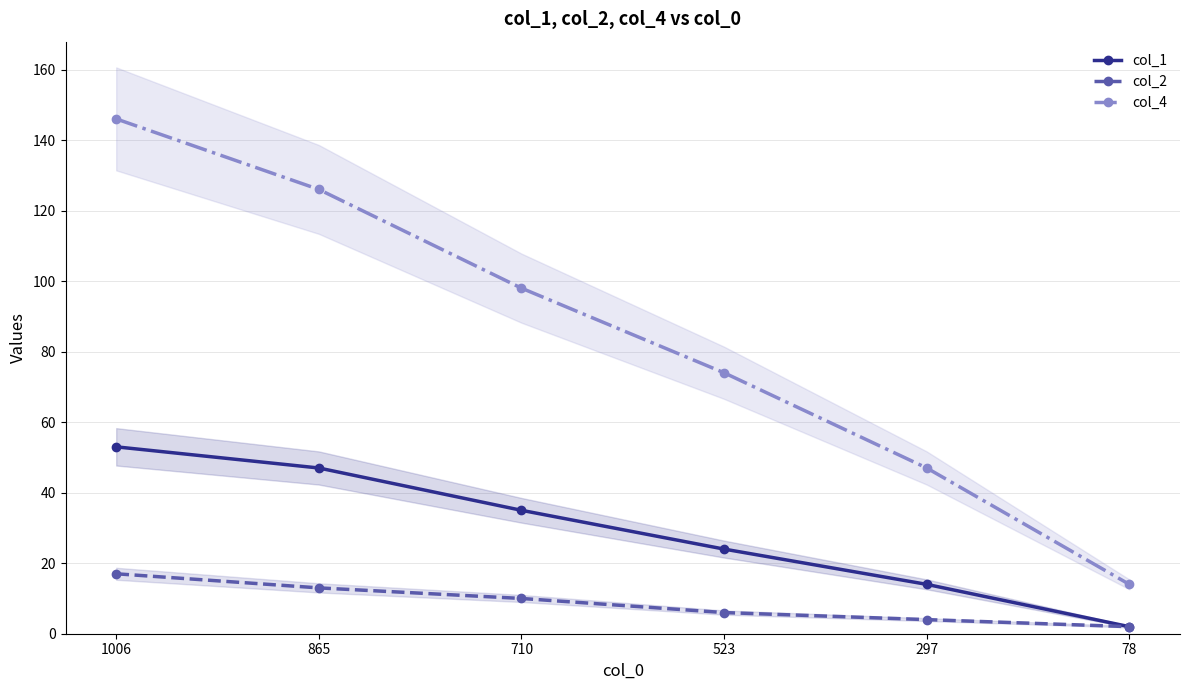

Reading right to left, extract all data points from this chart.

col_1: 78=2	297=14	523=24	710=35	865=47	1006=53
col_2: 78=2	297=4	523=6	710=10	865=13	1006=17
col_4: 78=14	297=47	523=74	710=98	865=126	1006=146